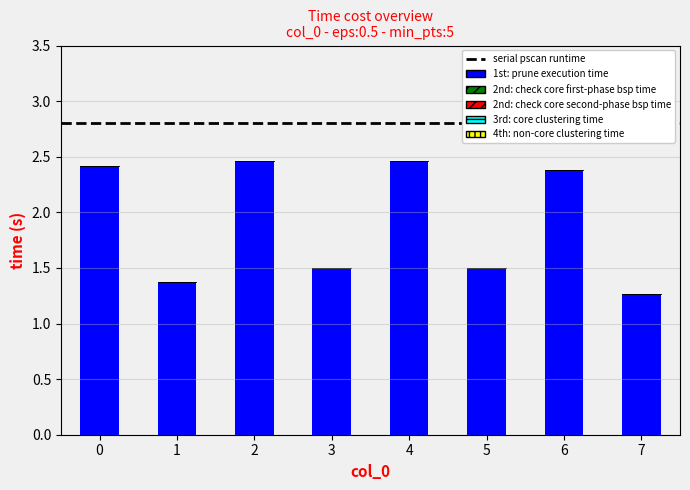

Which label corresponds to the smallest value in the chart?

7